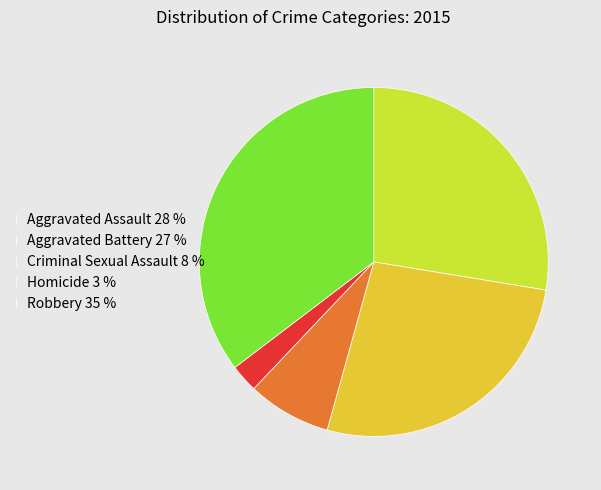

Combined, do Aggravated Assault and Homicide account for over 50%?

No